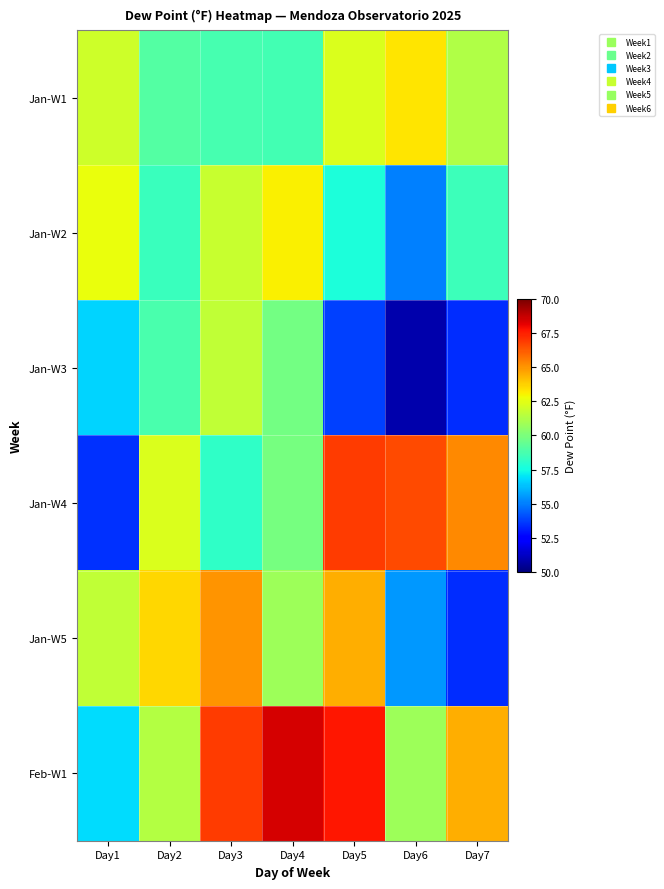

Rank the series by their maximum value, from highest to lowest.

Feb-W1, Jan-W4, Jan-W5, Jan-W1, Jan-W2, Jan-W3